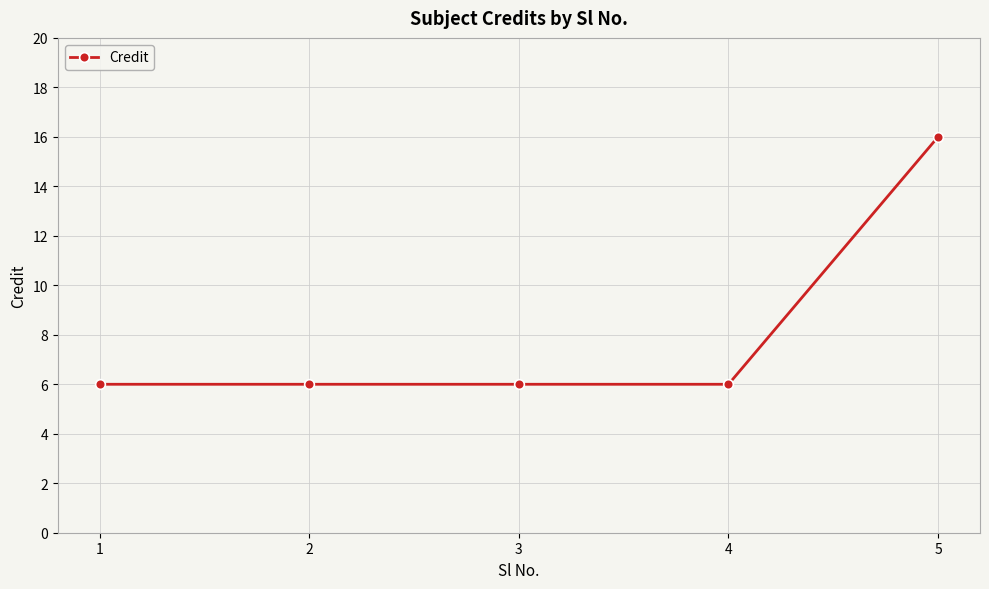

Count the number of data series in this chart.

1